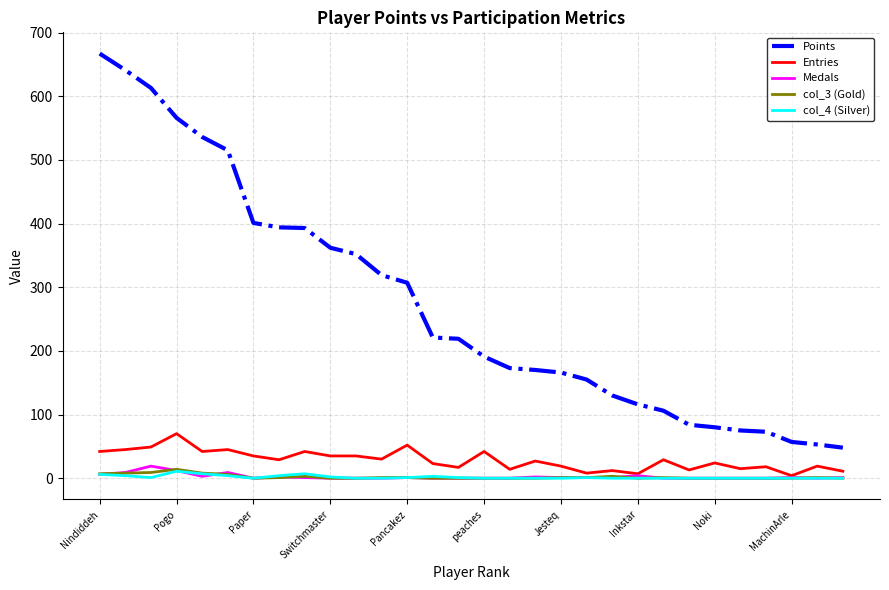

True or false: col_3 (Gold) and Points intersect in this chart.

False